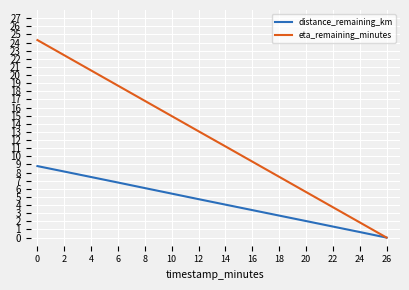

What is the total value across all series at 14?

15.3